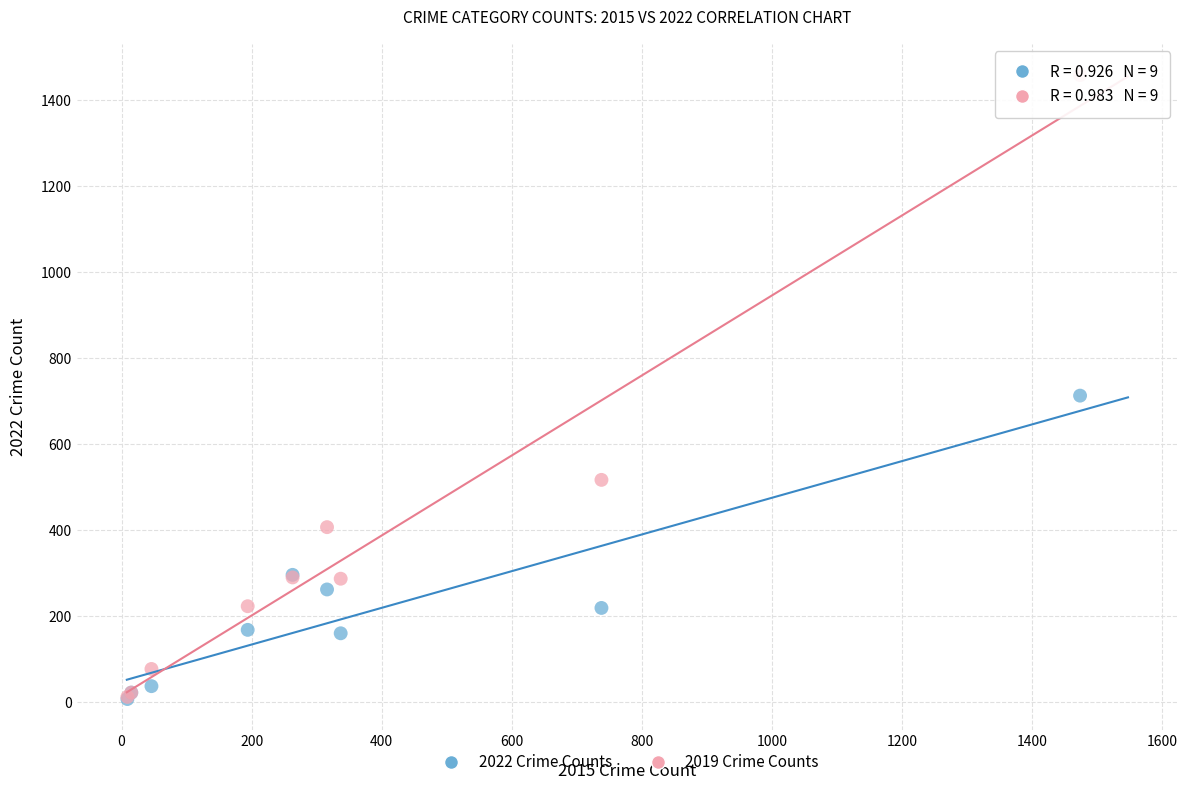

Which series has the largest Y range (max minus min)?

2019 Crime Counts